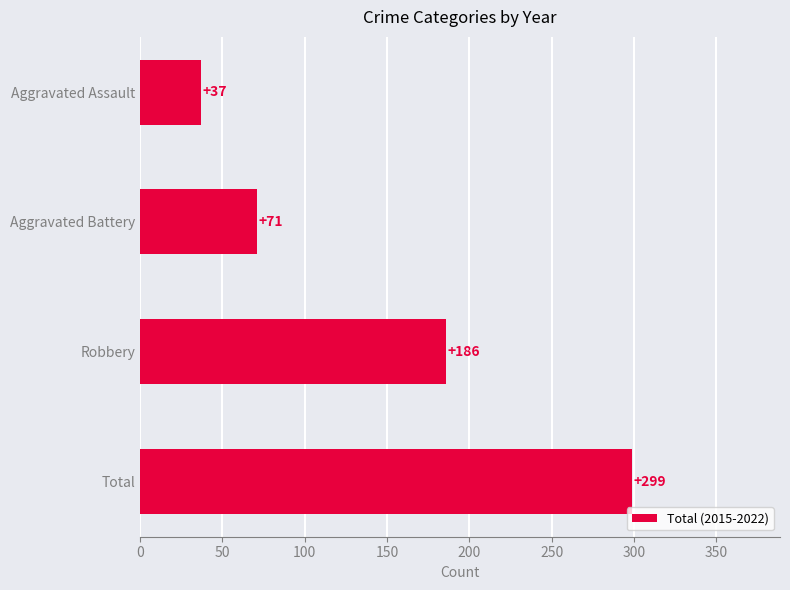

Rank the categories by value from highest to lowest.

Total, Robbery, Aggravated Battery, Aggravated Assault